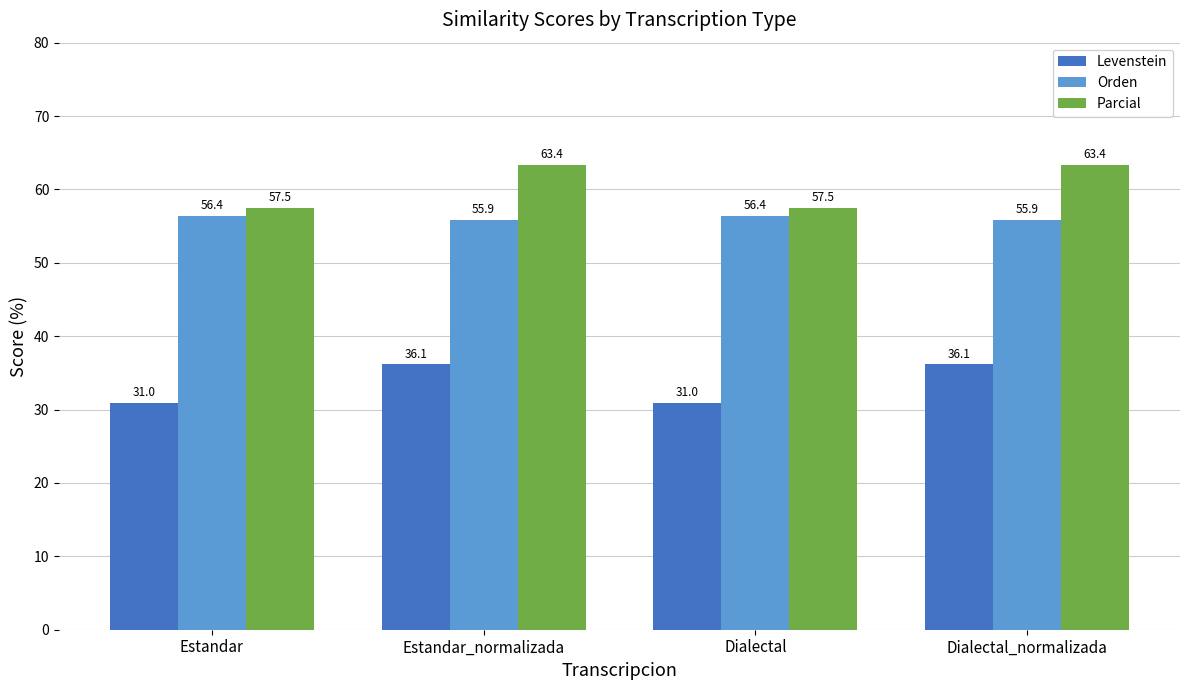

What is the approximate value of Parcial at Dialectal?

57.5